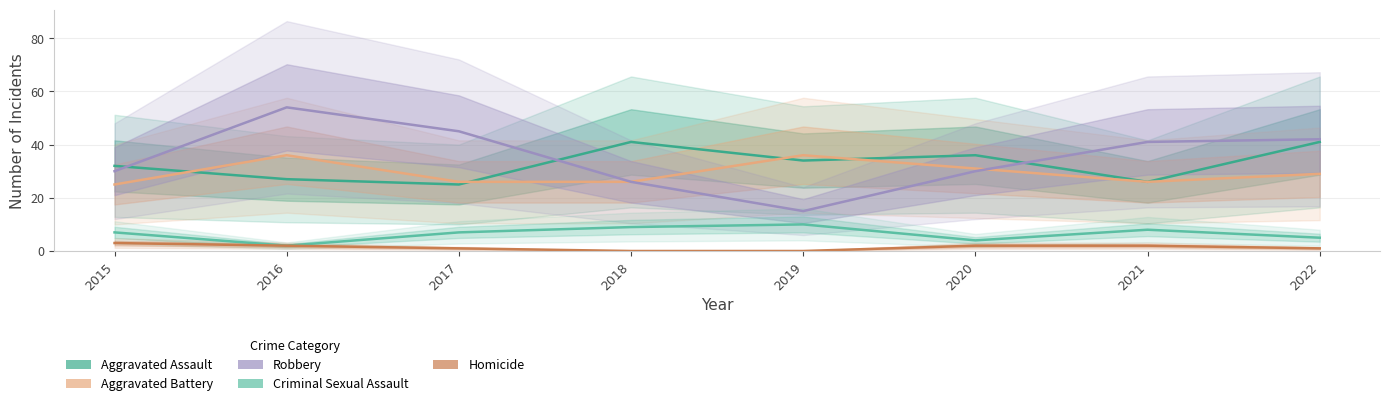

Reading left to right, extract all data points from this chart.

Aggravated Assault: 32	27	25	41	34	36	26	41
Aggravated Battery: 25	36	26	26	36	31	26	29
Robbery: 30	54	45	26	15	30	41	42
Criminal Sexual Assault: 7	2	7	9	10	4	8	5
Homicide: 3	2	1	0	0	2	2	1